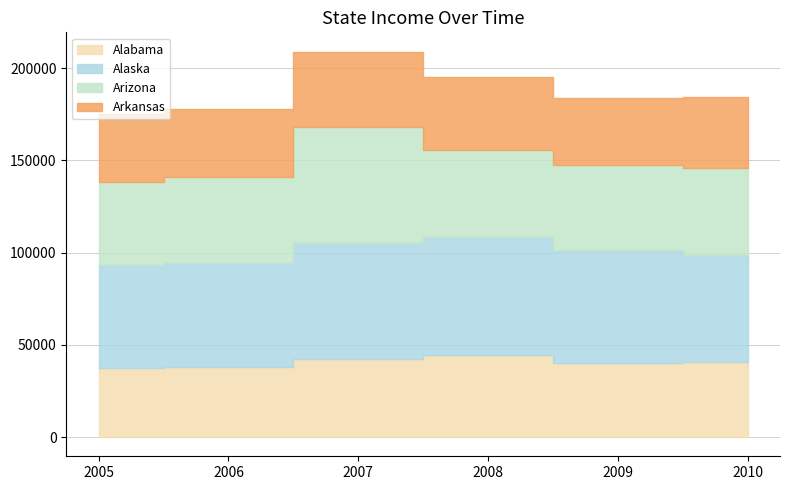

The Alaska series shows 25644 at 2009. True or false?

False